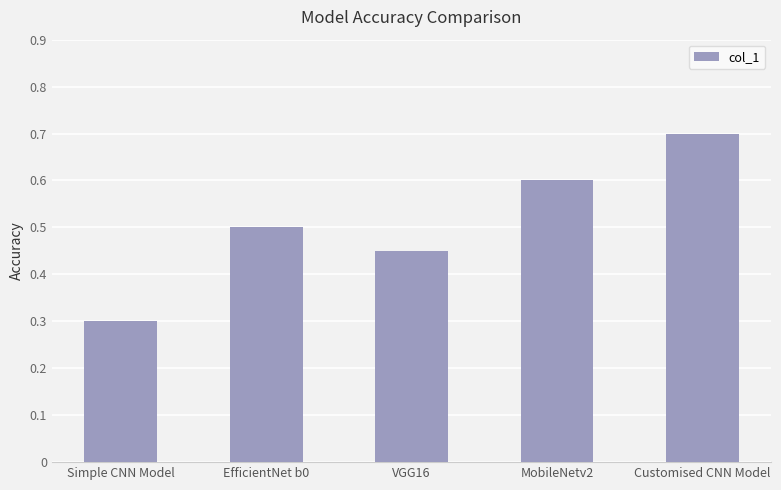

What is the sum of the values at MobileNetv2 and EfficientNet b0?

1.1